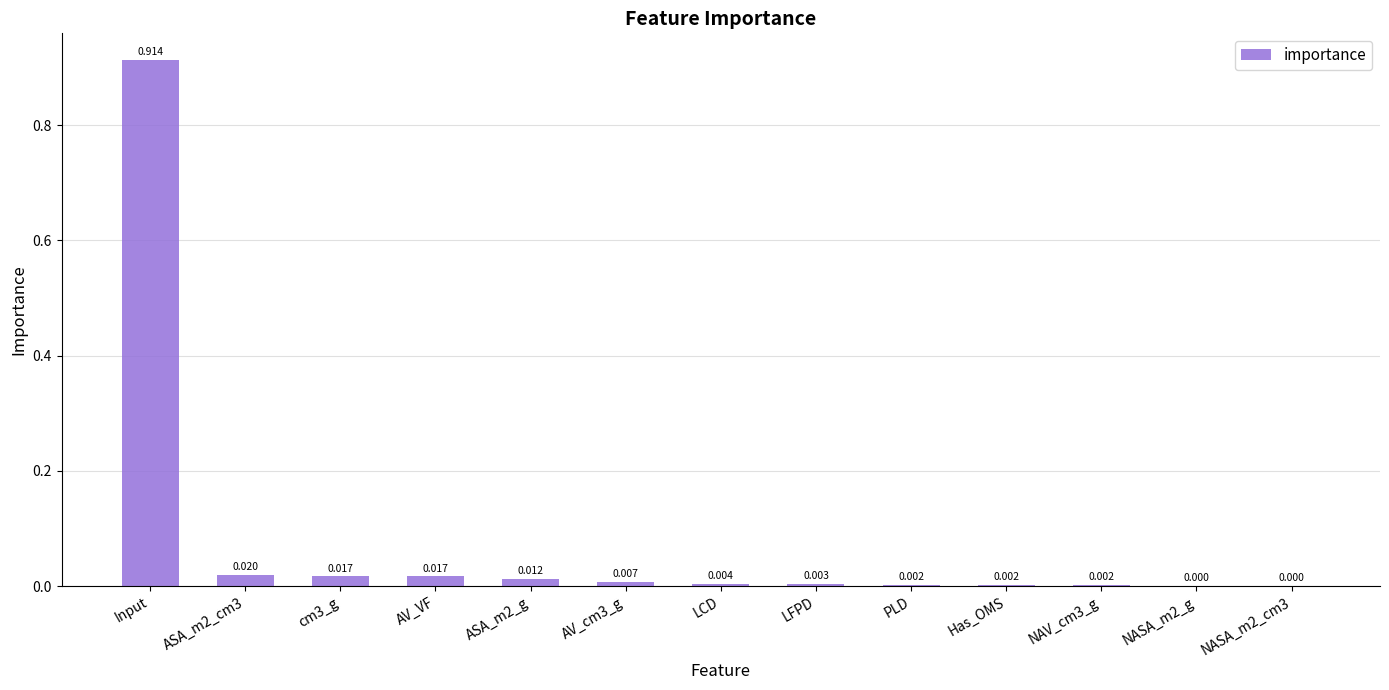

How many categories are shown in the chart?

13